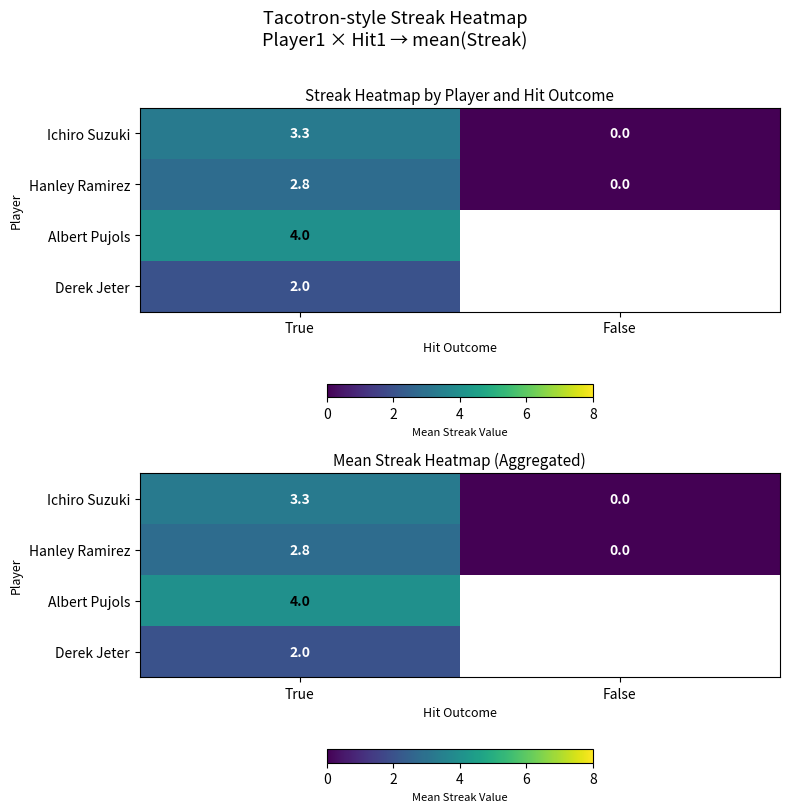

Count the number of data series in this chart.

4